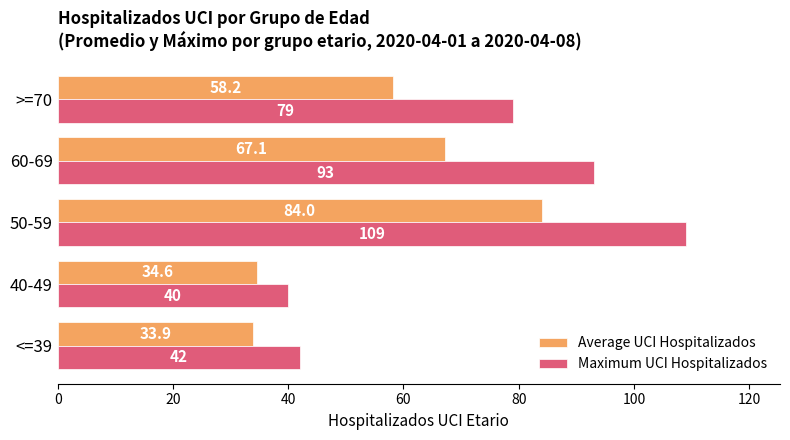

What are all the series names shown in the legend?

Average UCI Hospitalizados, Maximum UCI Hospitalizados